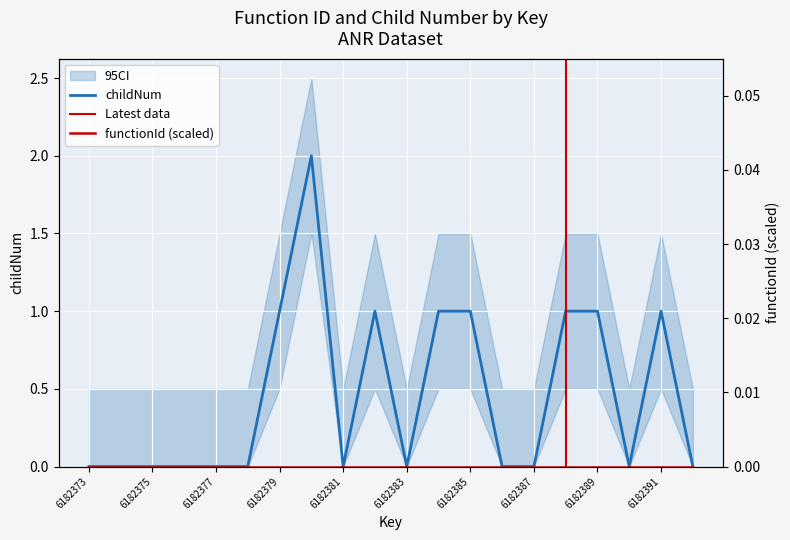

What is the difference between the second highest and second lowest values?

1